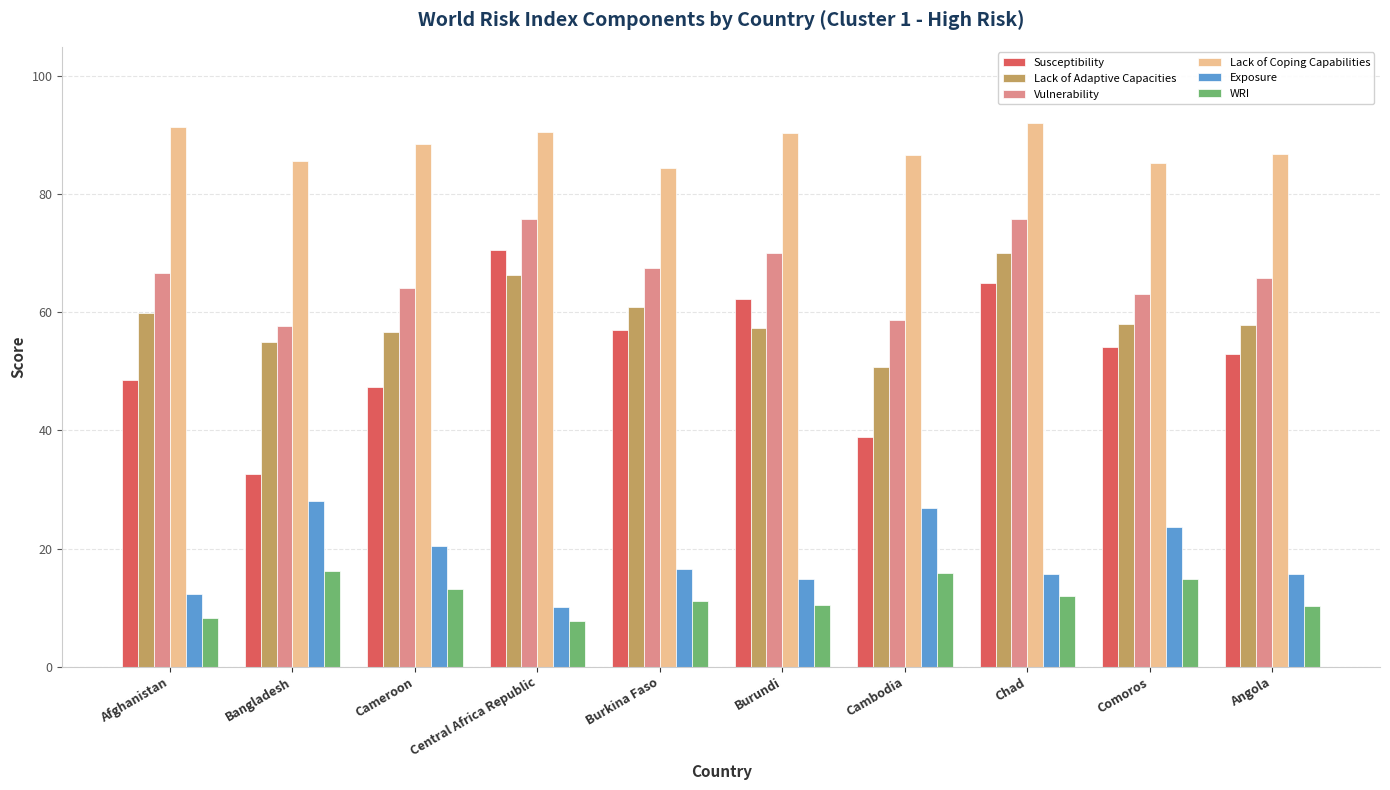

What position from the left is Burundi?

6